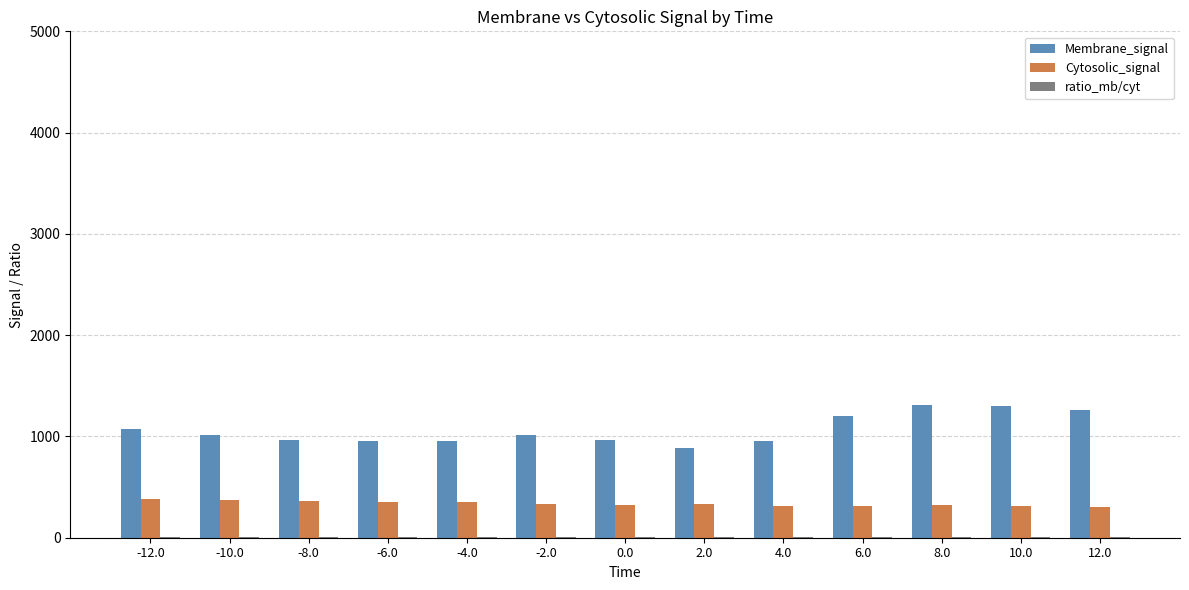

The value of Membrane_signal at 2.0 is 1465.7. True or false?

False